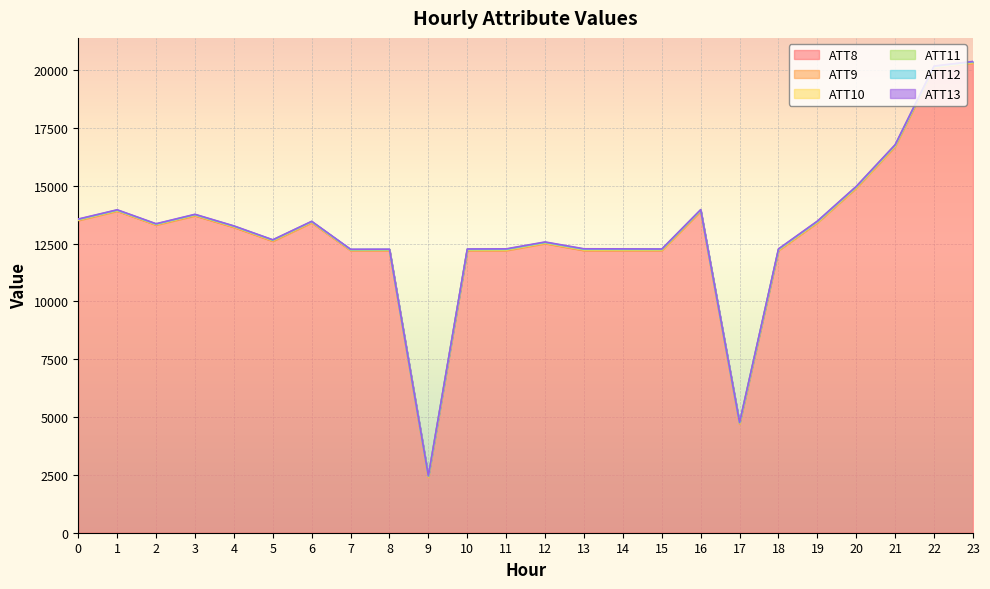

What value does the ATT8 series have at 22?

20100.0